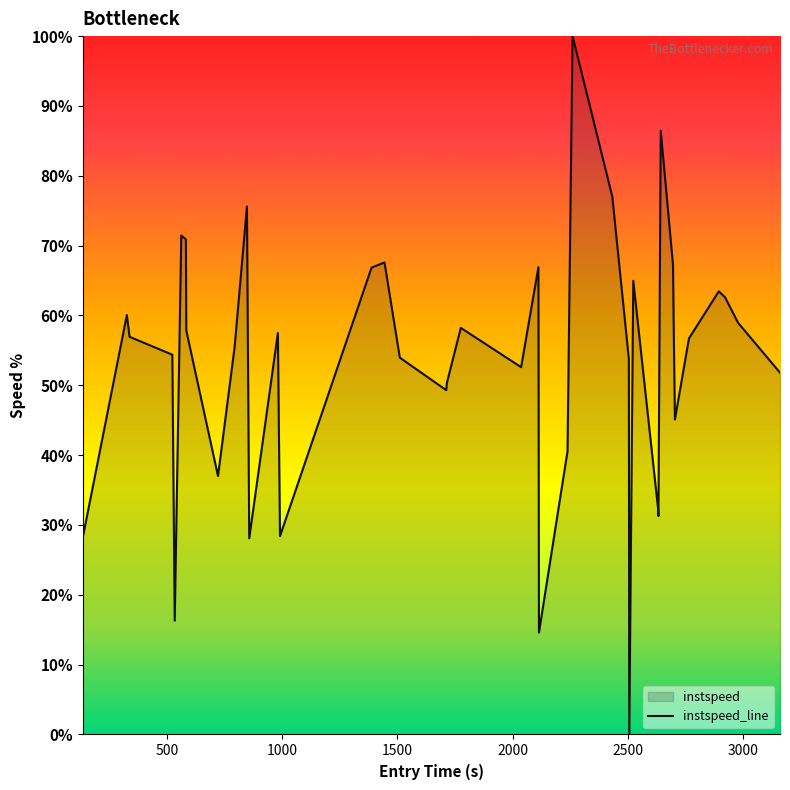

How many values are above zero?

39